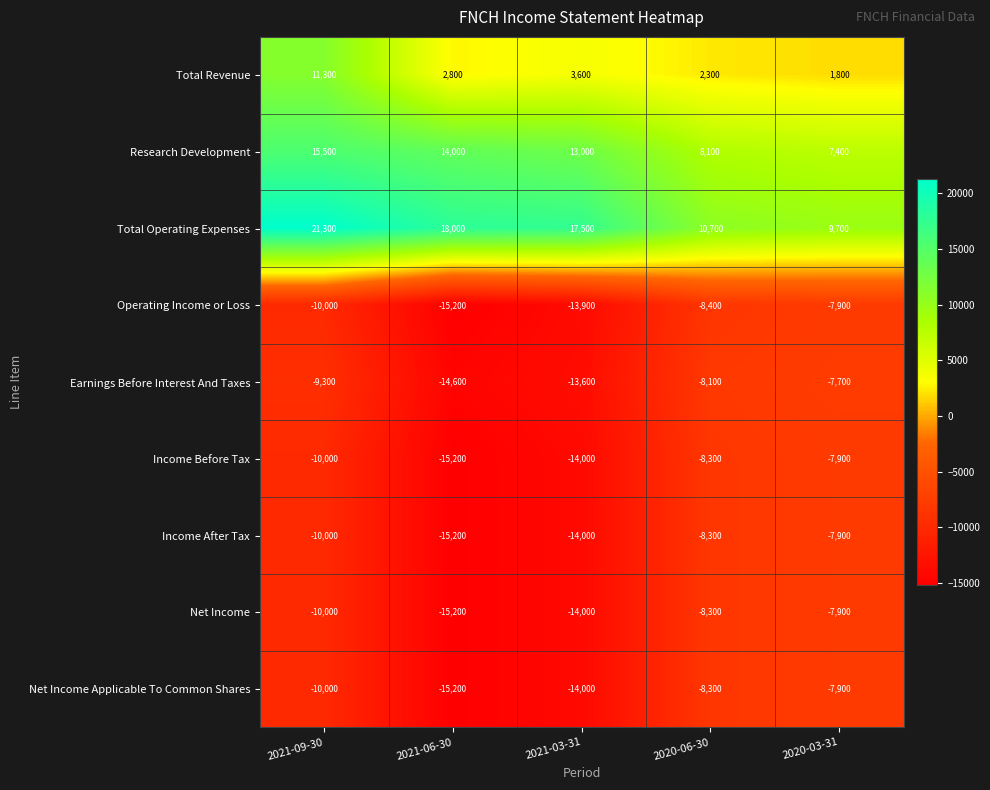

Which series has the largest range (max minus min)?

Total Operating Expenses